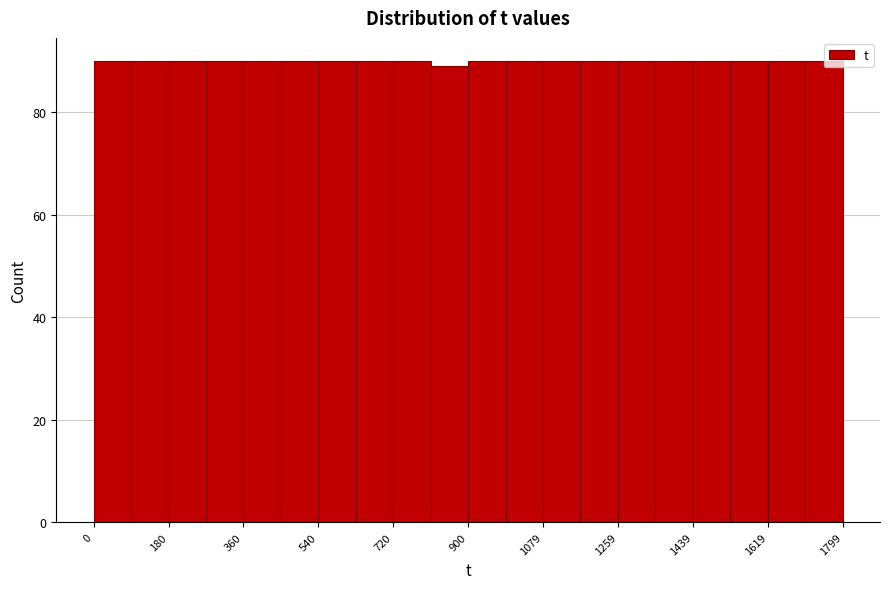

How tall is the bar that spans 260 to 360 on the x-axis? Neither the bar edges nor the heights are printed on the chart, so give them approximately, as read against the axes.

90